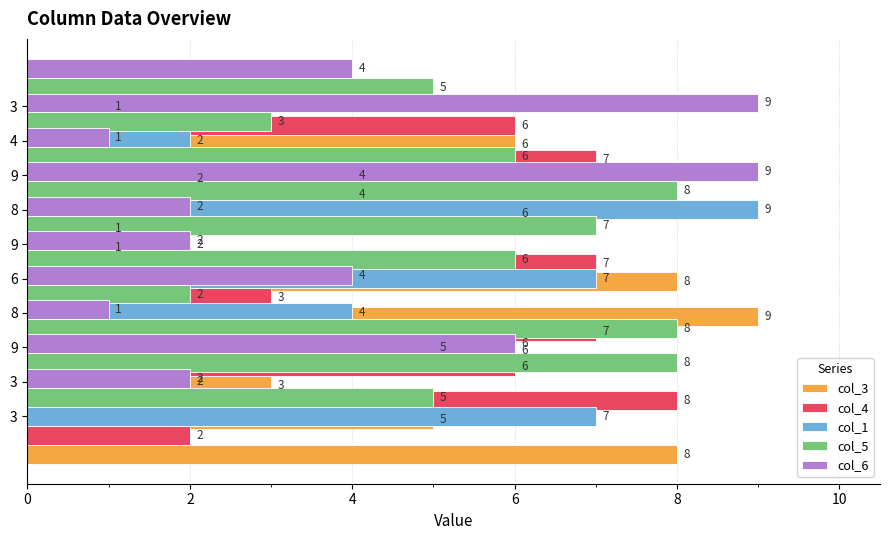

What is the sum of the col_6 values at 8 and 9?

3